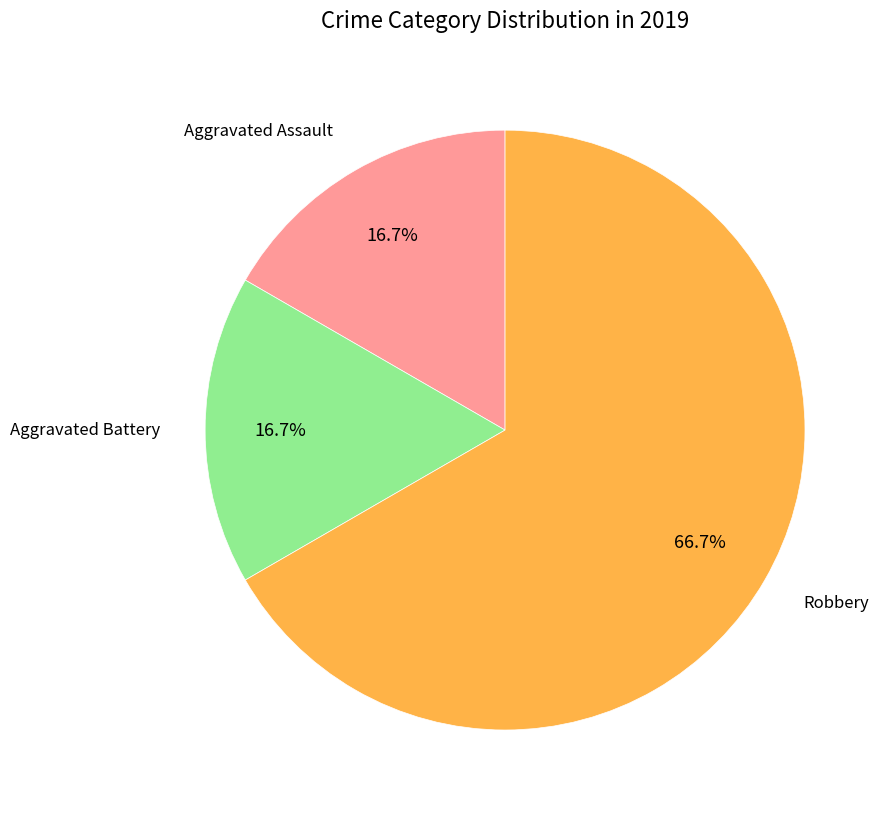

Is there a majority slice in this chart?

Yes